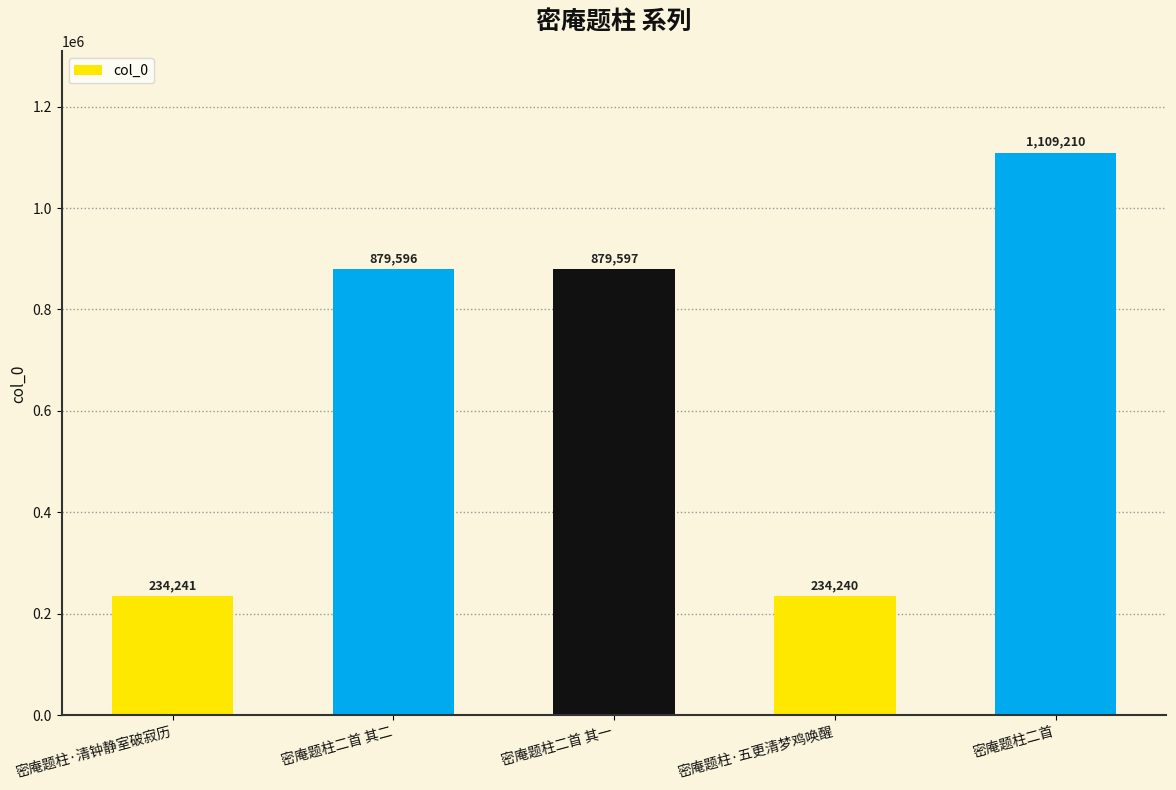

Does the chart contain stacked bars?

No